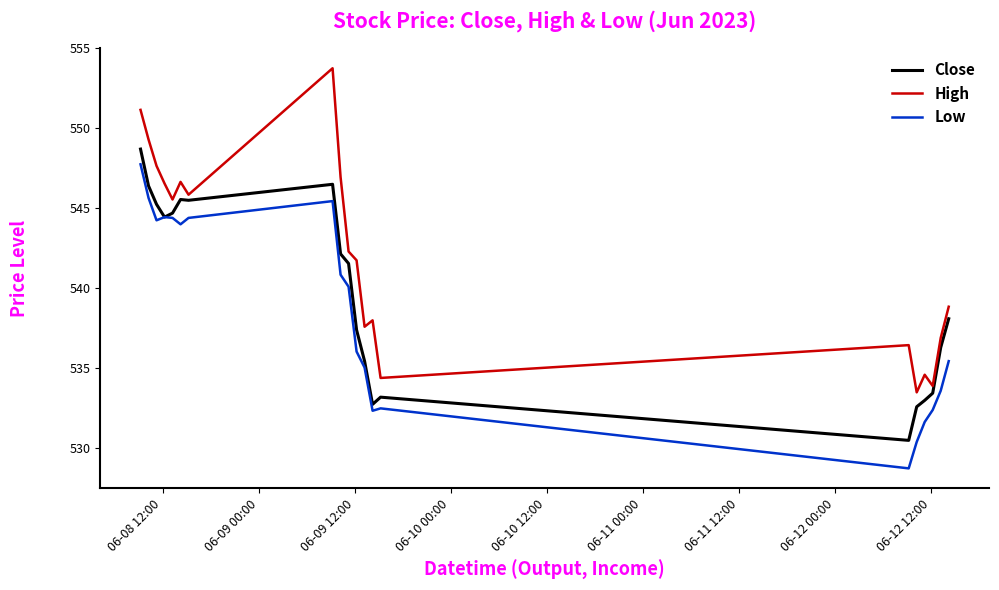

Which series has the largest range (max minus min)?

High